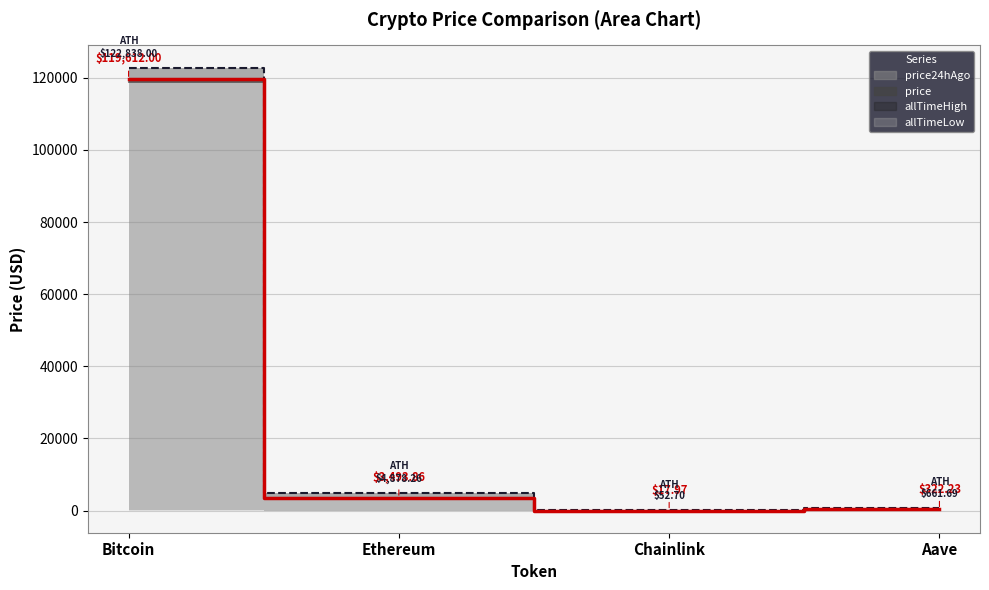

Is it true that allTimeHigh equals 294.6 at Aave?

False